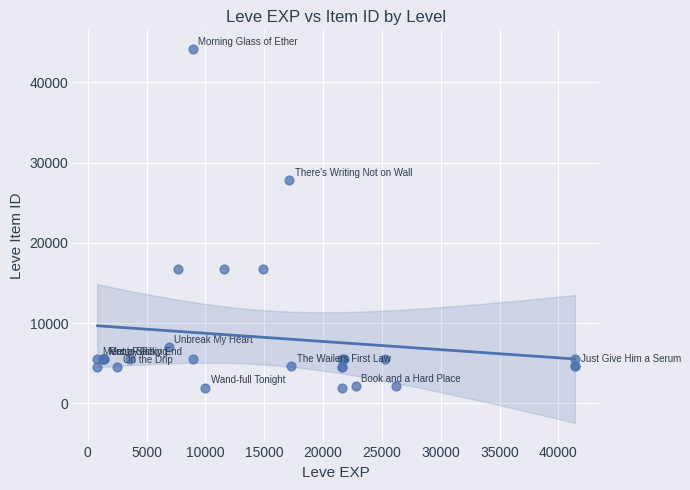

What Y value in the scatter plot is closest to 23053?

27772